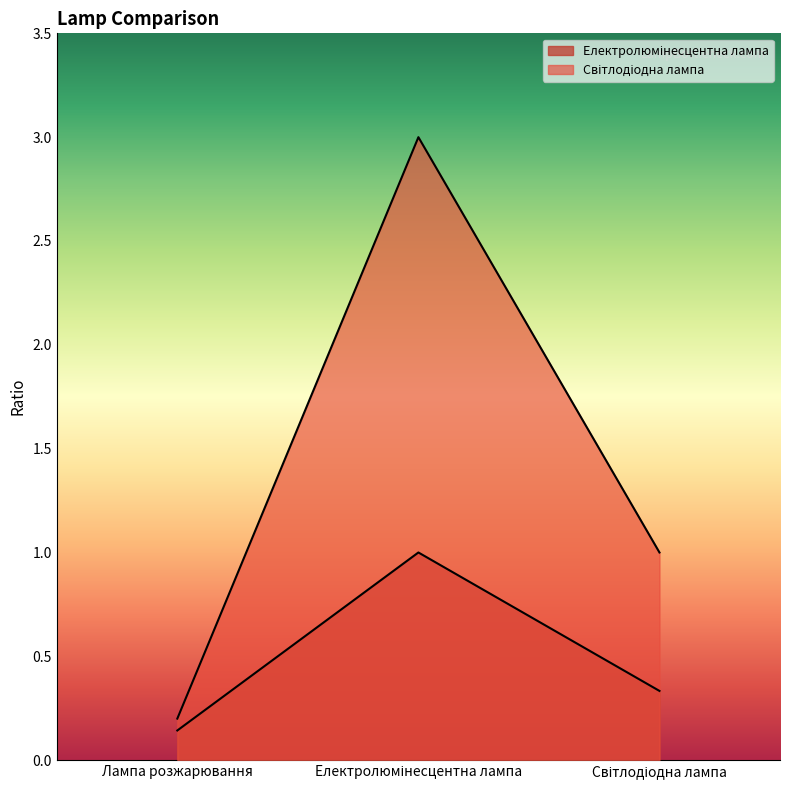

What is the average value of the Світлодіодна лампа series?

1.4